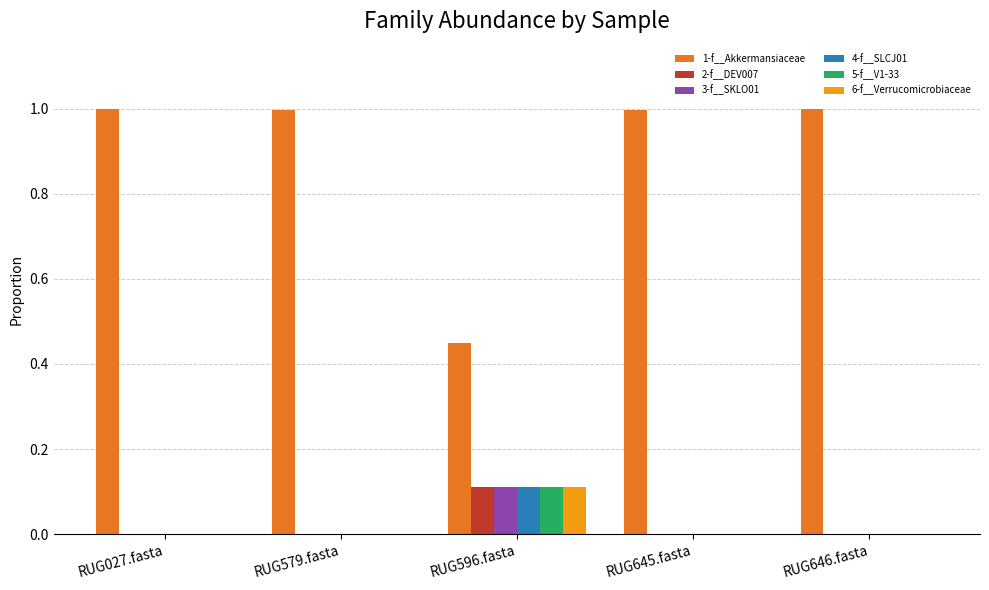

Which category has the highest value in the 6-f__Verrucomicrobiaceae series?

RUG596.fasta